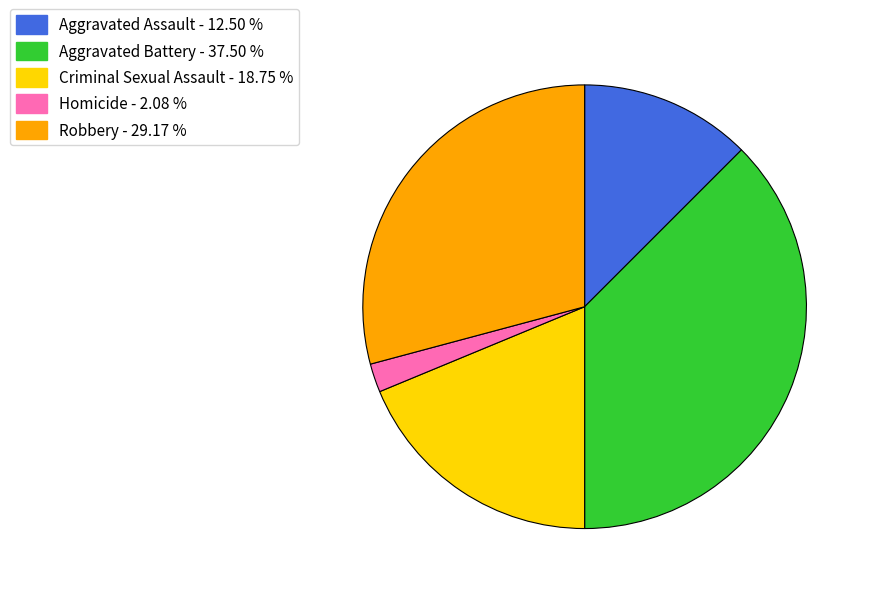

Approximately how many times larger is the value at Aggravated Battery compared to Homicide?

18.0